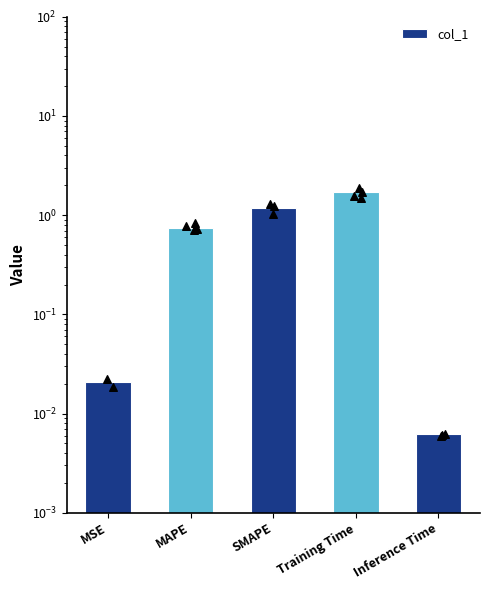

Which has a higher value, Training Time or Inference Time?

Training Time